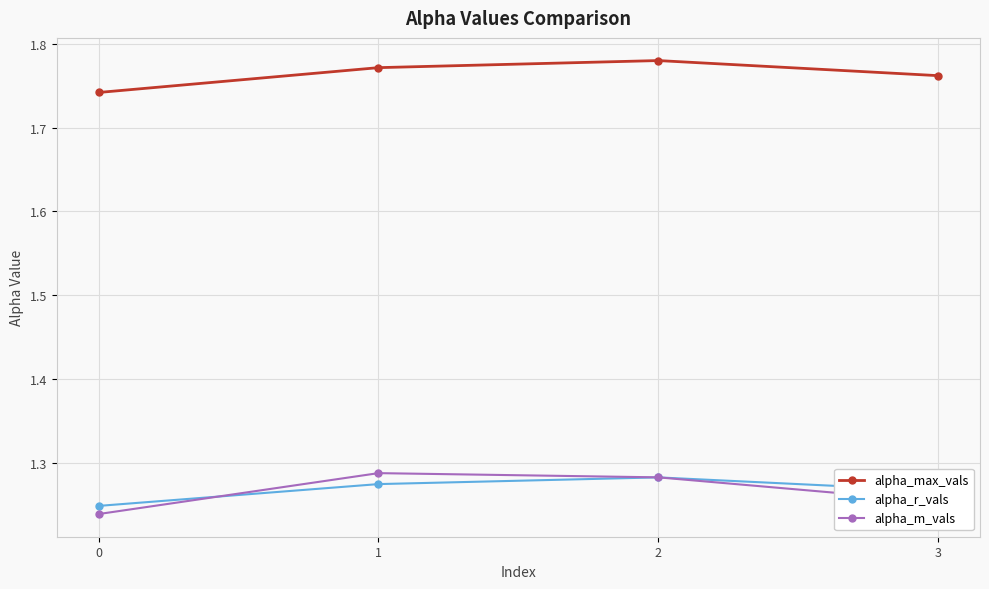

Is the value of alpha_r_vals at 2 greater than the value of alpha_max_vals at 3?

No